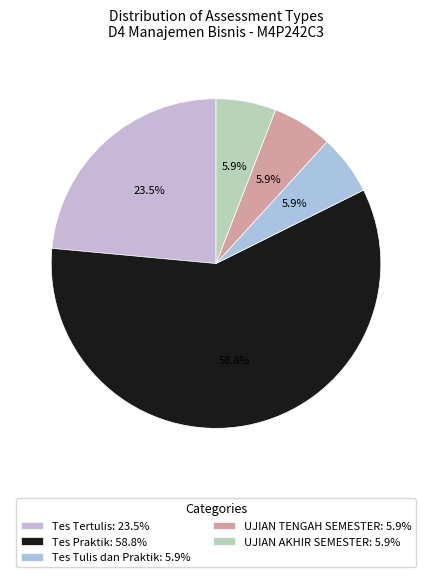

Is the sum of Tes Praktik and UJIAN TENGAH SEMESTER greater than half?

Yes